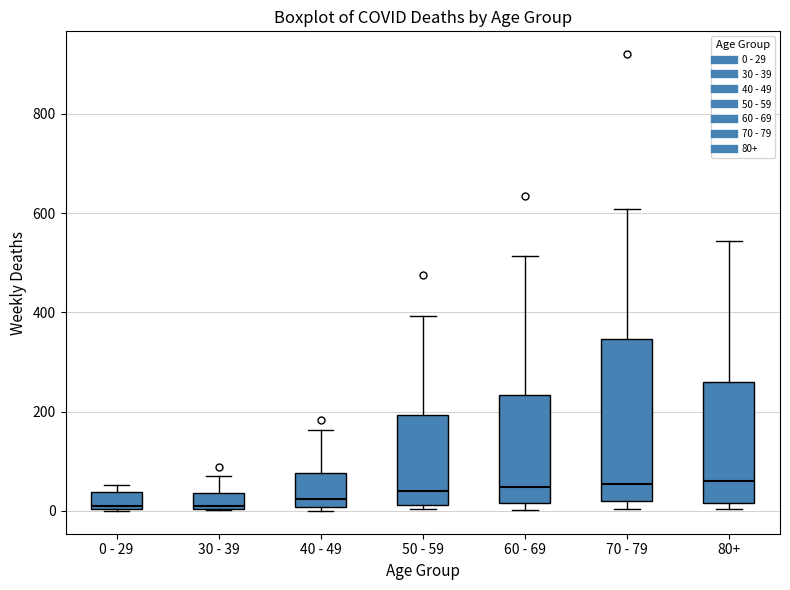

Reading left to right, read every box against the y-axis: the position of its median line, the range the box covers, and the ends of its whiskers. The values are not printed on the chart, so give them approximately, as read against the axis.

0 - 29: median 20, box 0 to 40, whiskers 0 to 60
30 - 39: median 20, box 0 to 40, whiskers 0 to 80
40 - 49: median 20, box 0 to 80, whiskers 0 (just below the box's lower edge) to 160
50 - 59: median 40, box 20 to 200, whiskers 0 to 400
60 - 69: median 40, box 20 to 240, whiskers 0 to 520
70 - 79: median 60, box 20 to 340, whiskers 0 to 600
80+: median 60, box 20 to 260, whiskers 0 to 540